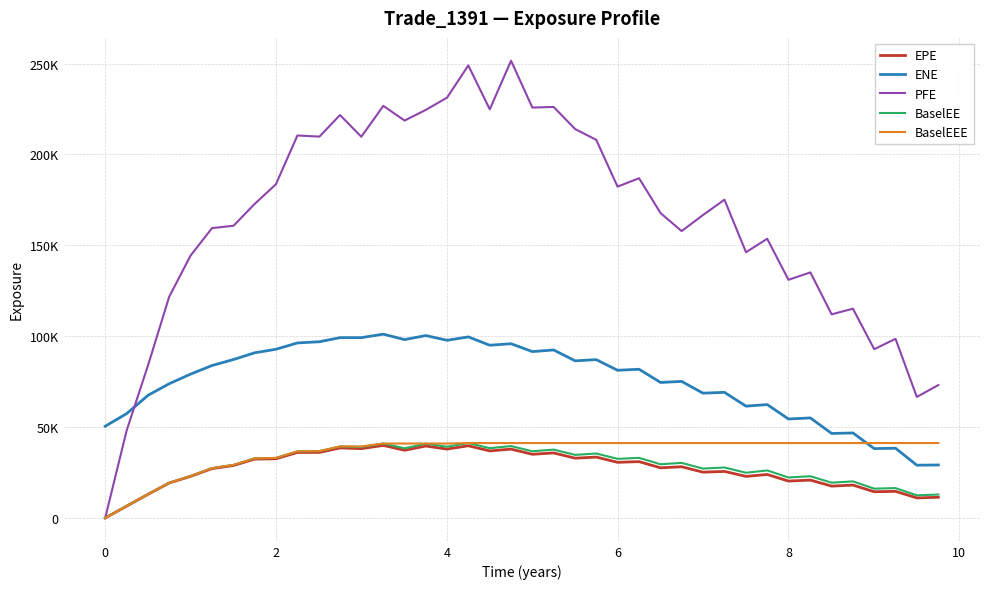

What are all the series names shown in the legend?

EPE, ENE, PFE, BaselEE, BaselEEE